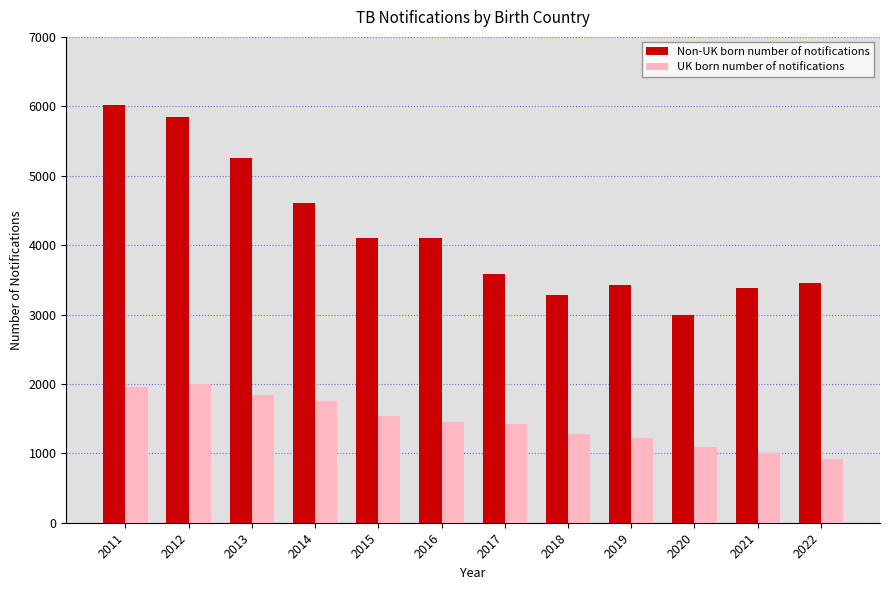

True or false: UK born number of notifications has a value of 1573 at 2020.

False